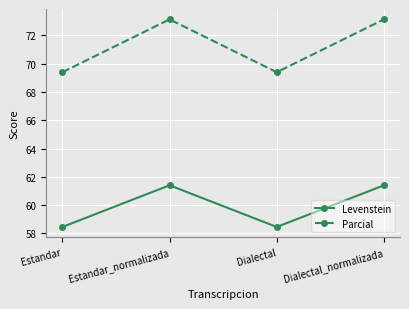

True or false: Parcial and Levenstein intersect in this chart.

False